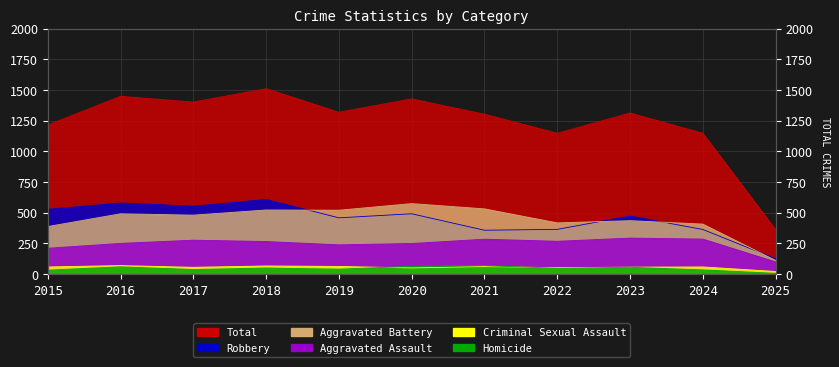

Where is the first local maximum for Criminal Sexual Assault?

2016